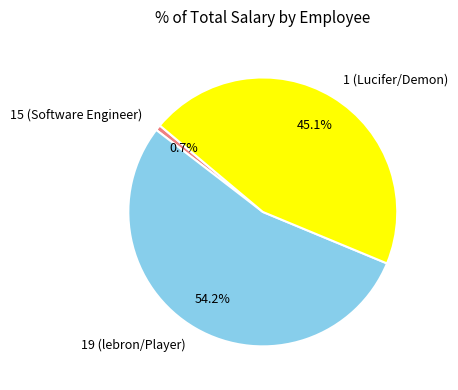

Approximately how many times larger is the value at 1 (Lucifer/Demon) compared to 19 (lebron/Player)?

0.8